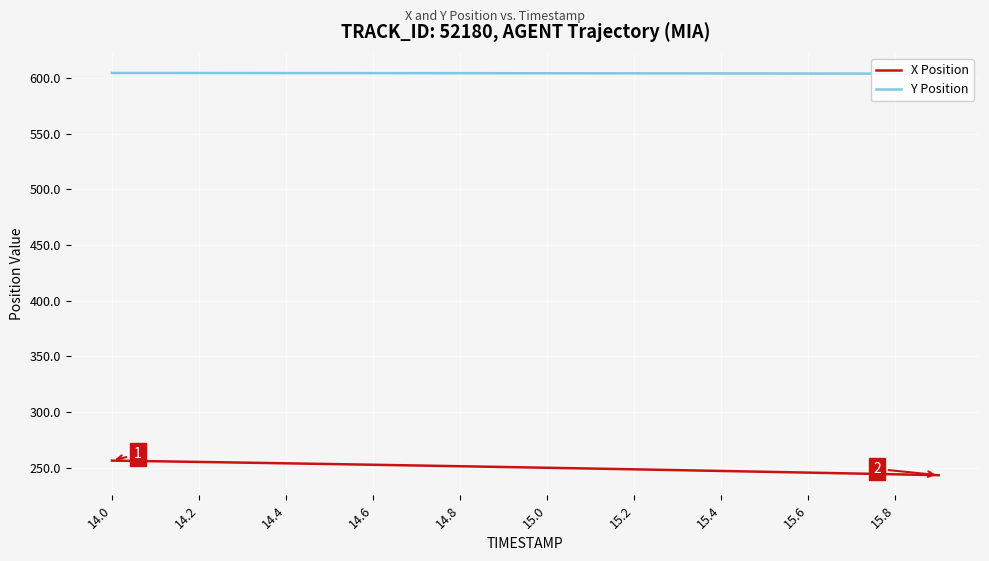

True or false: Y Position and X Position cross at least once.

False